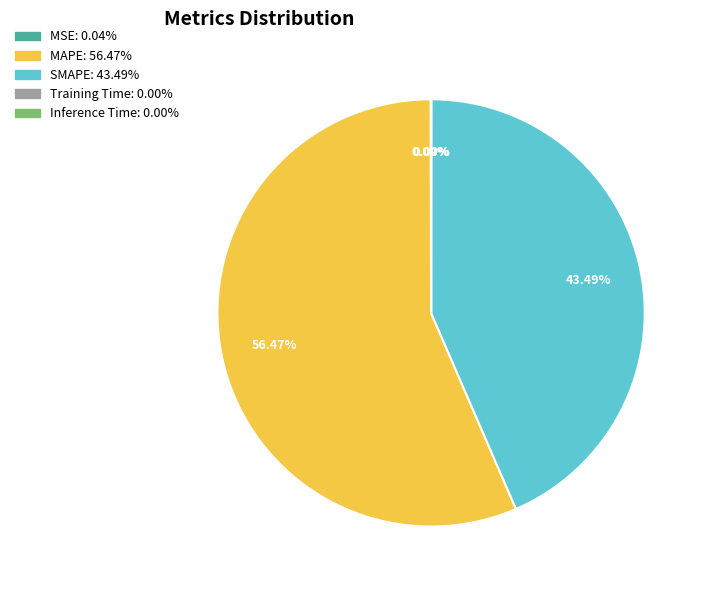

Does any single category account for the majority?

Yes